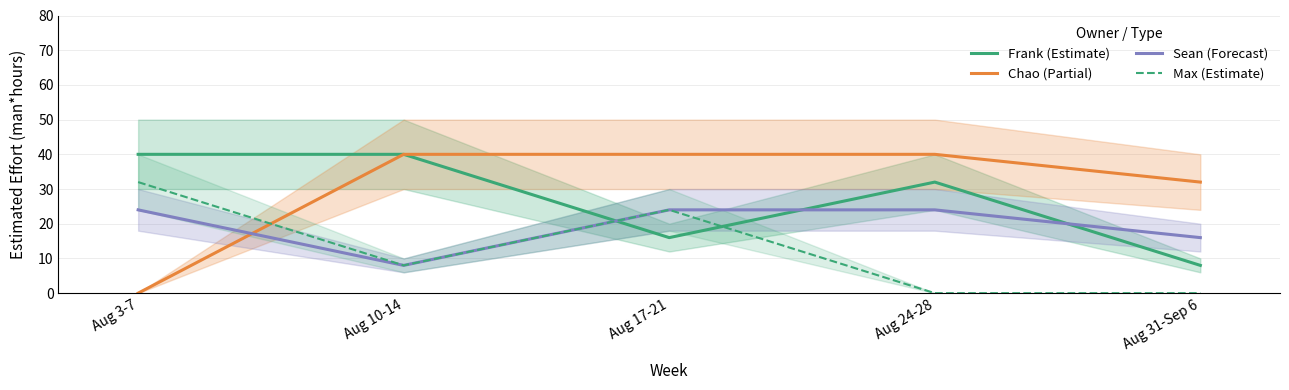

What position from the left is Aug 31-Sep 6?

5